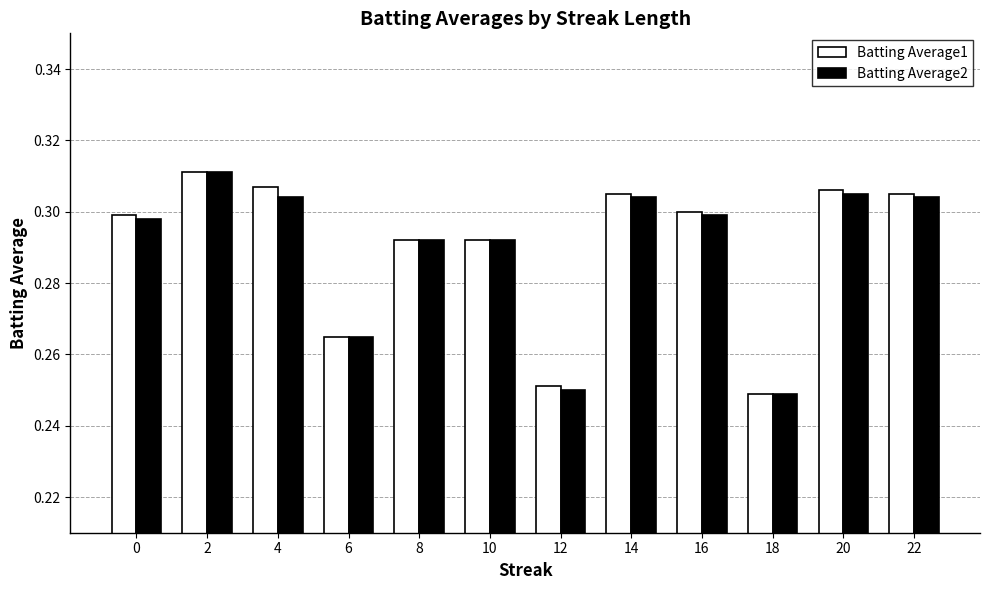

At how many categories does at least one series exceed 0?

12